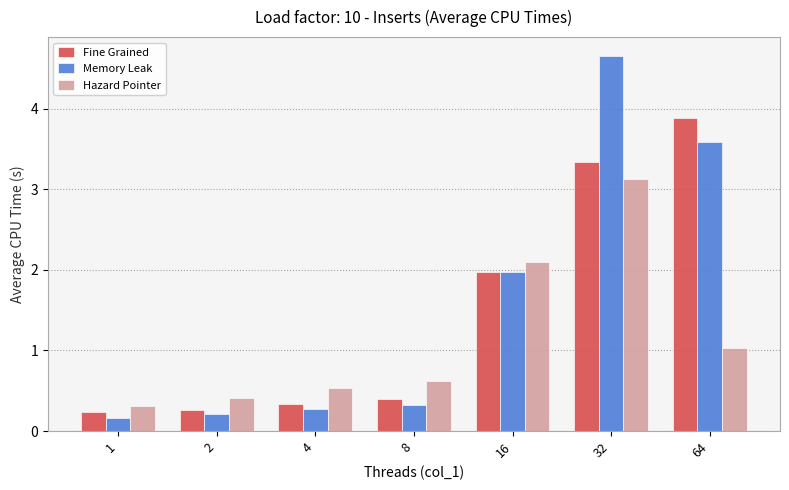

What is the value of the Hazard Pointer bar at the 2nd from the left?

0.4